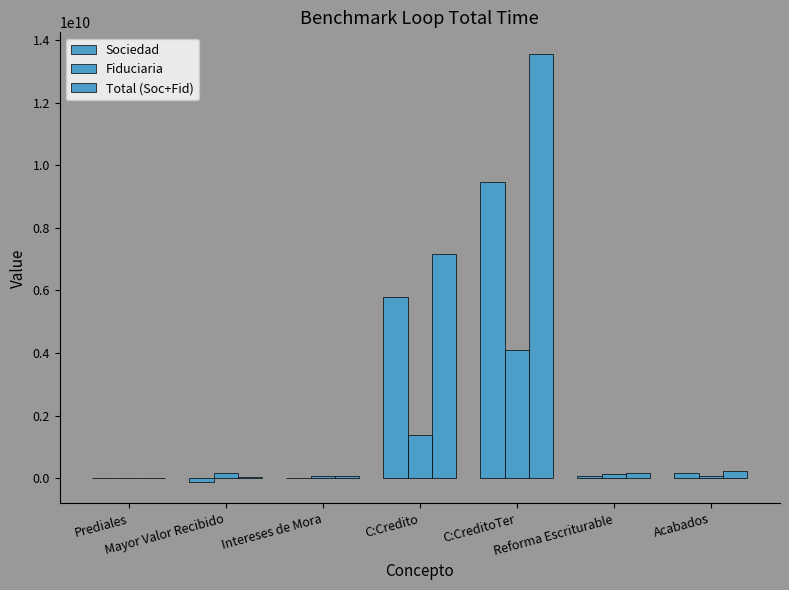

At which label does Total (Soc+Fid) first exceed 178905686?

C:Credito